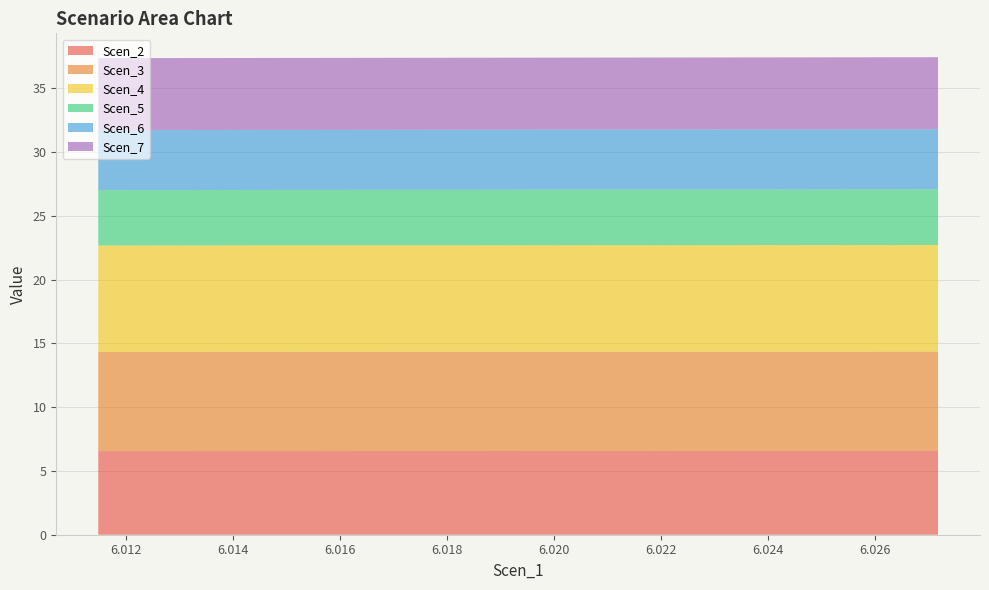

Reading left to right, extract all data points from this chart.

Scen_2: 0=6.6	1=6.6	2=6.6	3=6.6	4=6.6	5=6.6	6=6.6	7=6.6	8=6.6	9=6.6	10=6.6	11=6.6	12=6.6	13=6.6	14=6.6	15=6.6	16=6.6	17=6.6	18=6.6	19=6.6	20=6.6	21=6.6	22=6.6	23=6.6	24=6.6	25=6.6	26=6.6	27=6.6	28=6.6	29=6.6
Scen_3: 0=7.8	1=7.8	2=7.8	3=7.8	4=7.8	5=7.8	6=7.8	7=7.8	8=7.8	9=7.8	10=7.8	11=7.8	12=7.8	13=7.8	14=7.8	15=7.8	16=7.8	17=7.8	18=7.8	19=7.8	20=7.8	21=7.8	22=7.8	23=7.8	24=7.8	25=7.8	26=7.8	27=7.8	28=7.8	29=7.8
Scen_4: 0=8.3	1=8.3	2=8.3	3=8.3	4=8.3	5=8.3	6=8.3	7=8.3	8=8.3	9=8.3	10=8.3	11=8.3	12=8.3	13=8.3	14=8.3	15=8.3	16=8.3	17=8.3	18=8.3	19=8.3	20=8.3	21=8.4	22=8.4	23=8.4	24=8.4	25=8.4	26=8.4	27=8.4	28=8.4	29=8.4
Scen_5: 0=4.3	1=4.3	2=4.3	3=4.3	4=4.3	5=4.3	6=4.3	7=4.3	8=4.3	9=4.3	10=4.3	11=4.3	12=4.3	13=4.3	14=4.3	15=4.4	16=4.4	17=4.4	18=4.4	19=4.4	20=4.4	21=4.4	22=4.4	23=4.4	24=4.4	25=4.4	26=4.4	27=4.4	28=4.4	29=4.4
Scen_6: 0=4.7	1=4.7	2=4.7	3=4.7	4=4.7	5=4.7	6=4.7	7=4.7	8=4.7	9=4.7	10=4.7	11=4.7	12=4.7	13=4.7	14=4.7	15=4.7	16=4.7	17=4.7	18=4.7	19=4.7	20=4.7	21=4.7	22=4.7	23=4.7	24=4.7	25=4.7	26=4.7	27=4.7	28=4.7	29=4.7
Scen_7: 0=5.6	1=5.6	2=5.6	3=5.6	4=5.6	5=5.6	6=5.6	7=5.6	8=5.6	9=5.6	10=5.6	11=5.6	12=5.6	13=5.6	14=5.6	15=5.6	16=5.6	17=5.6	18=5.6	19=5.6	20=5.6	21=5.6	22=5.6	23=5.6	24=5.6	25=5.6	26=5.6	27=5.6	28=5.6	29=5.6